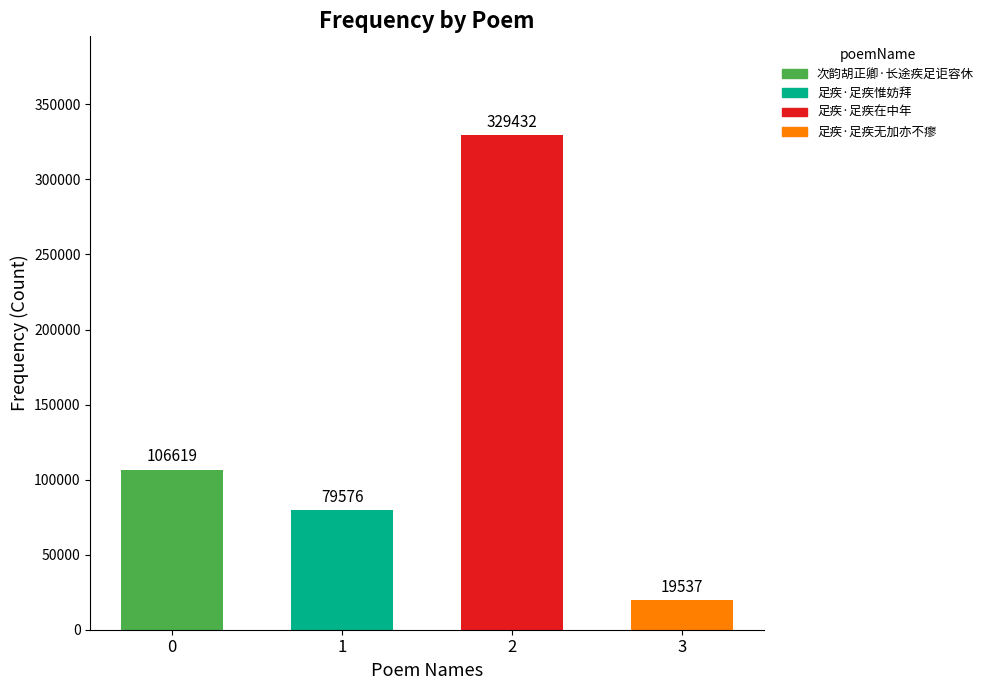

How many bars are there in total?

4